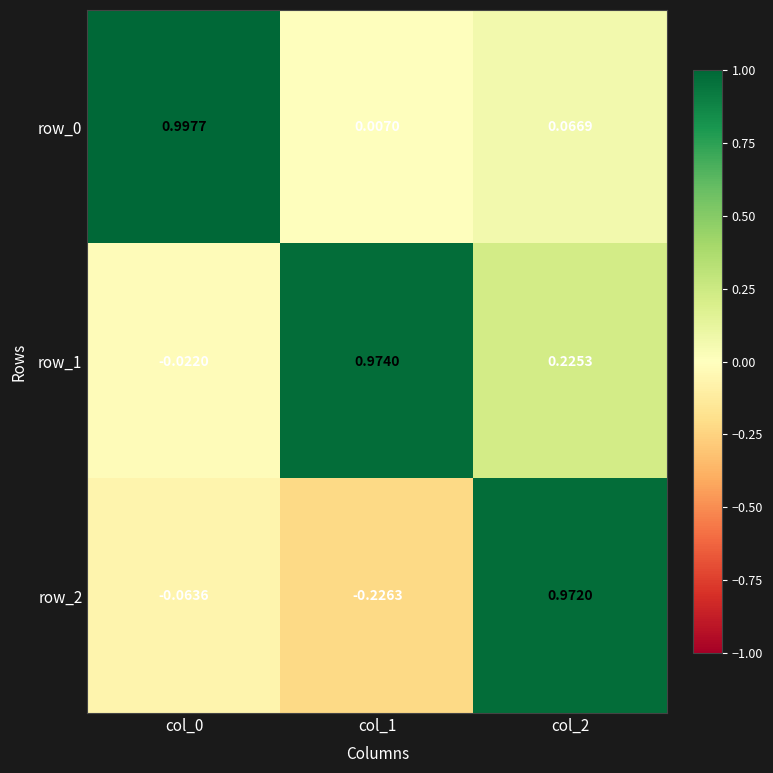

Is the value of row_1 at col_2 greater than the value of row_2 at col_2?

No